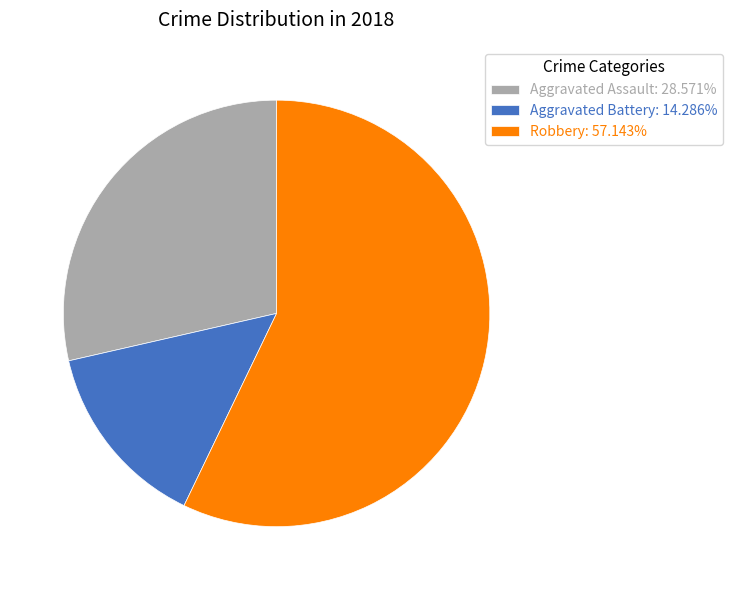

What is the ratio of the value at Aggravated Assault: 28.571% to the value at Robbery: 57.143%?

0.5